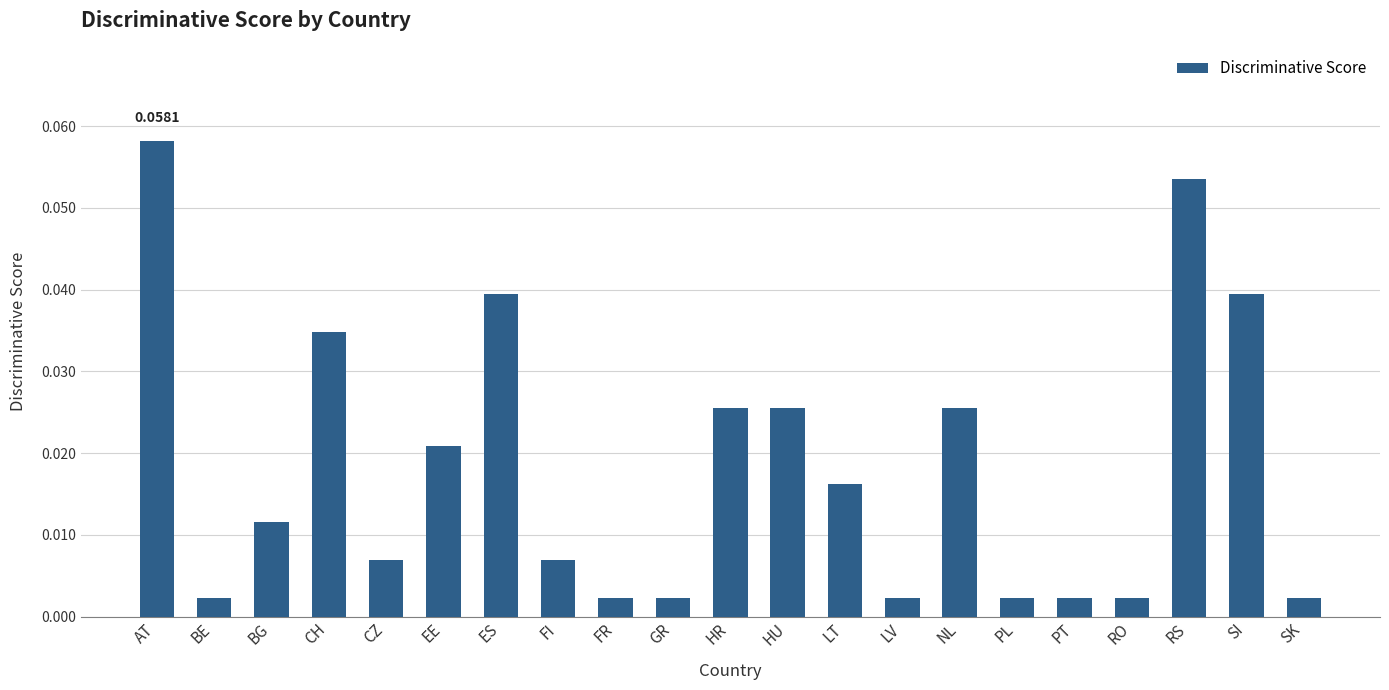

Does the chart contain any negative values?

No